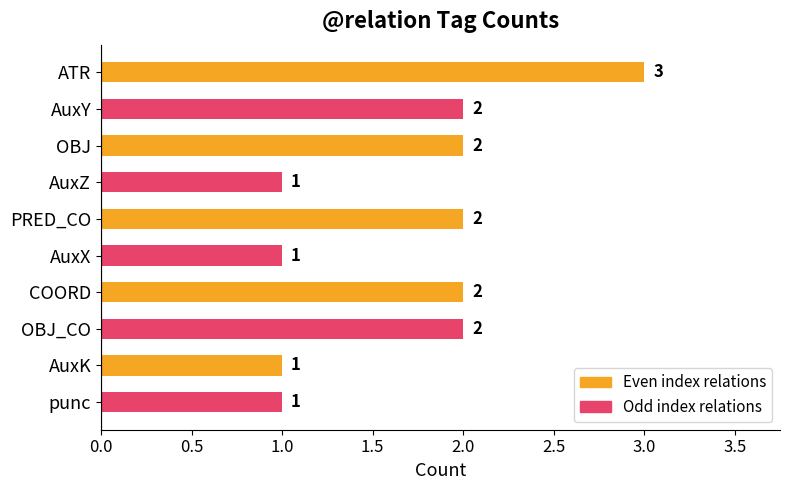

Count the values in the range 1 to 2.

9